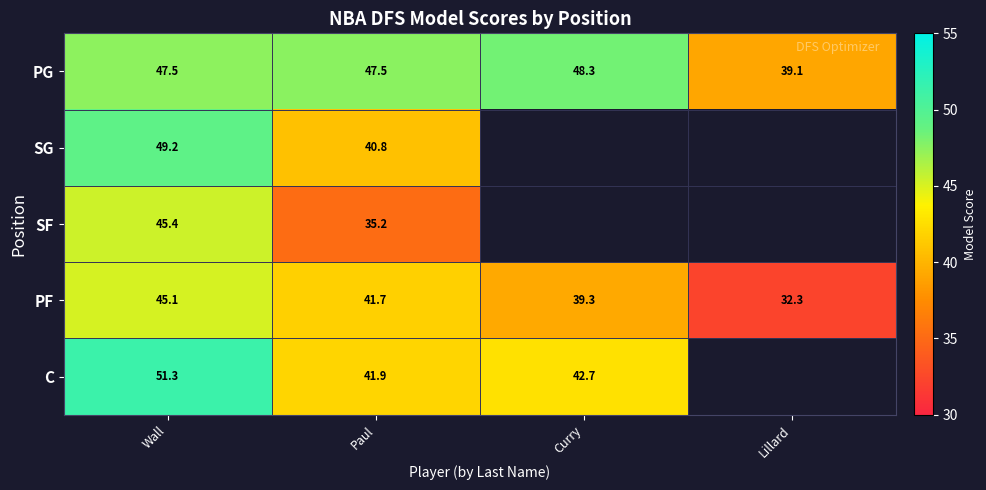

Which series changed the most between Wall and Paul?

SF